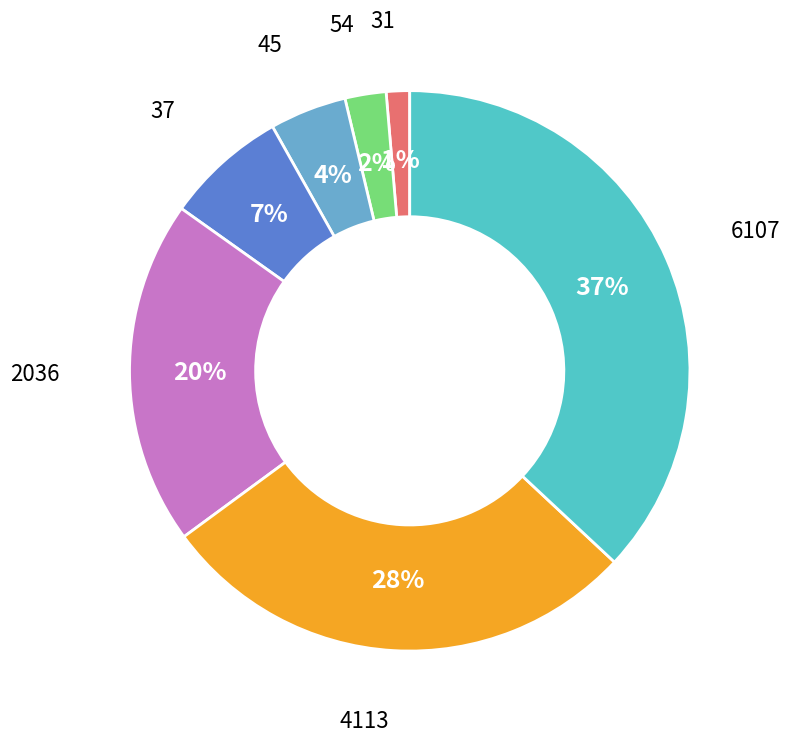

How many segments does this pie chart have?

7